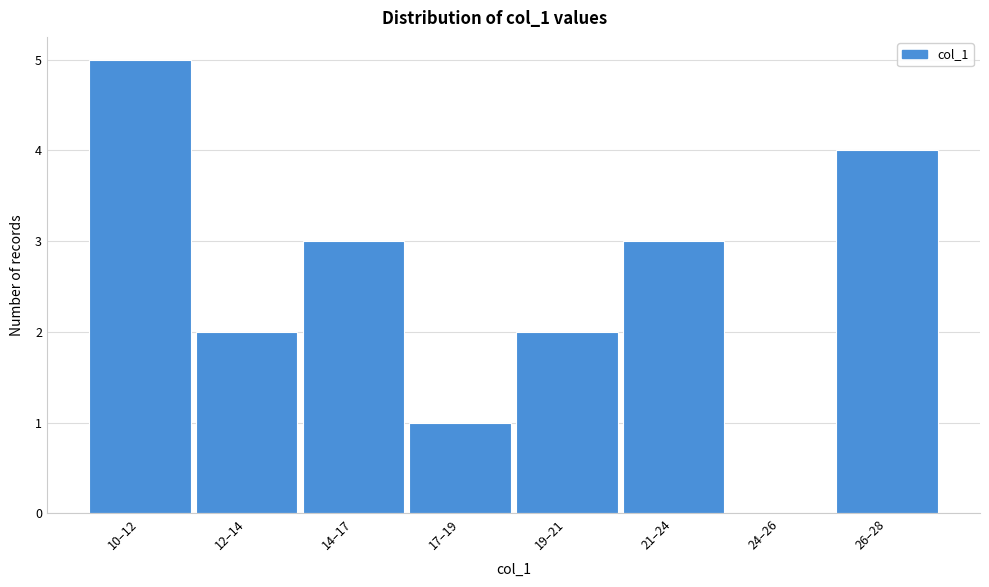

Reading left to right, transcribe all the data shown in this chart.

10–12=5	12–14=2	14–17=3	17–19=1	19–21=2	21–24=3	24–26=0	26–28=4